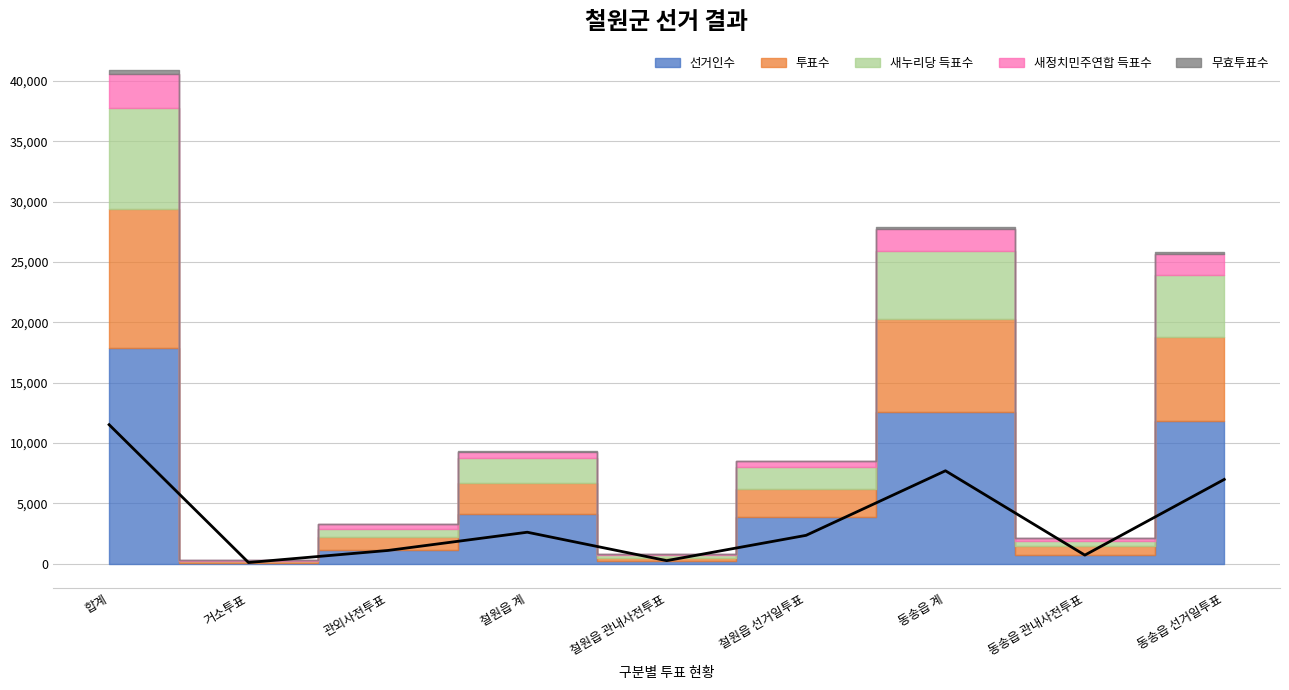

What is the maximum value shown in the chart?

17832